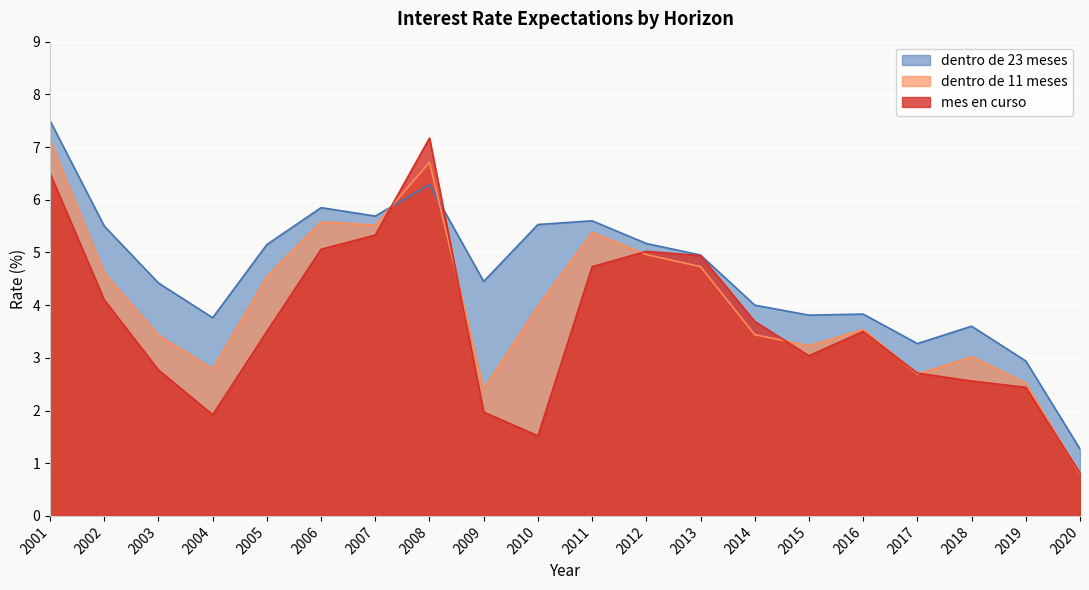

How many times do dentro de 23 meses and dentro de 11 meses cross each other?

2